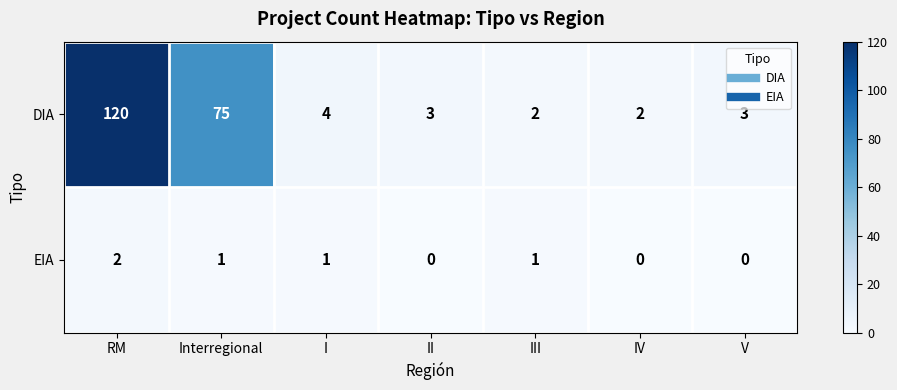

Which label corresponds to the largest value in the chart?

RM